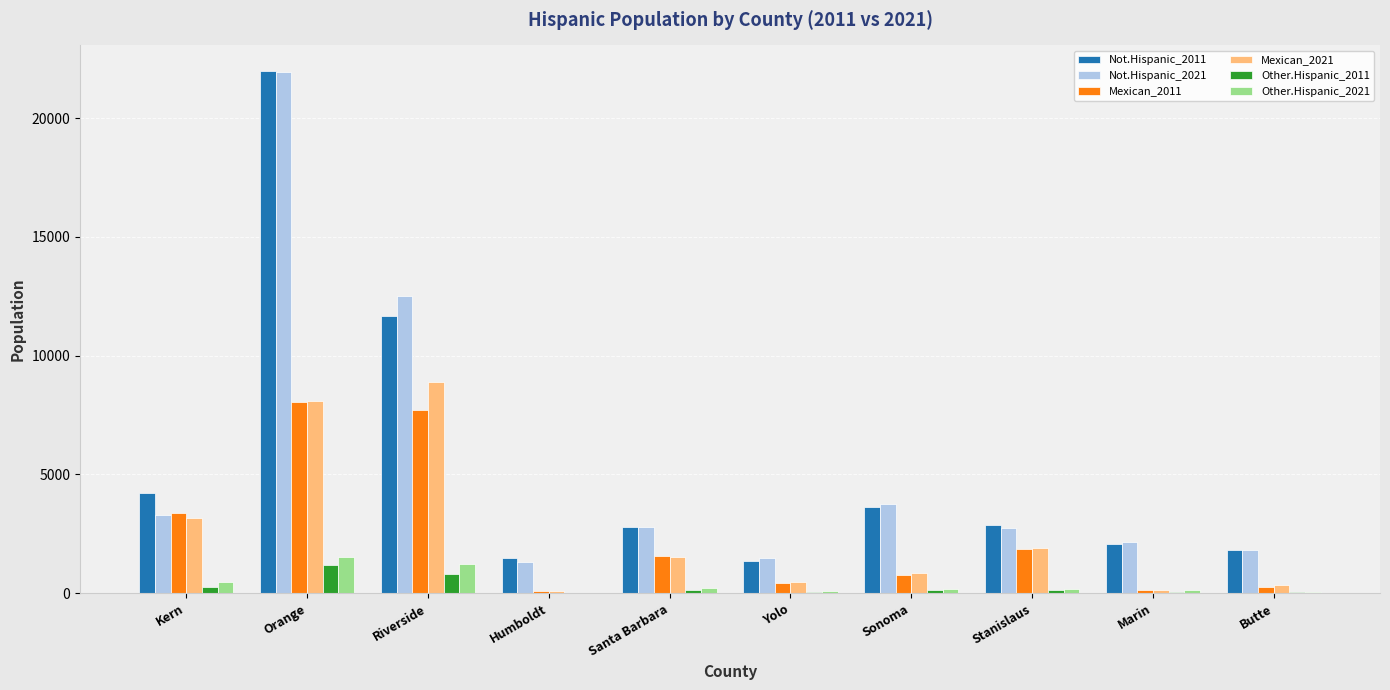

The Mexican_2021 series shows 1531 at Santa Barbara. True or false?

True